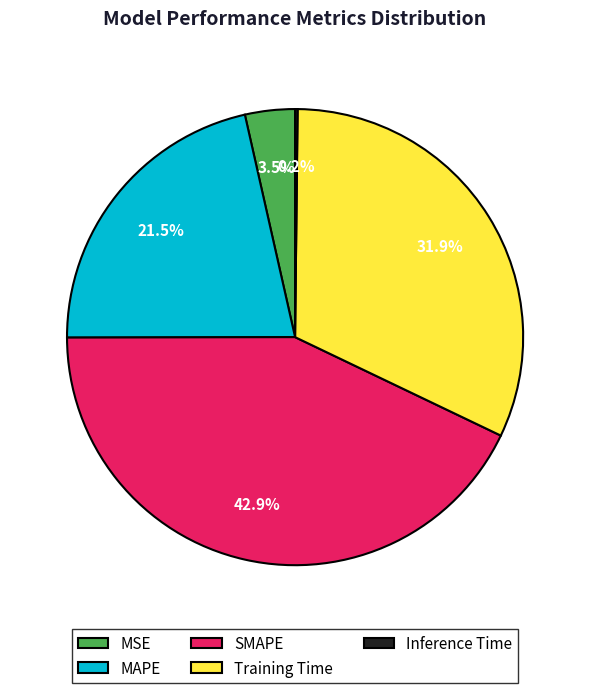

Is there any slice that represents more than half of the pie?

No